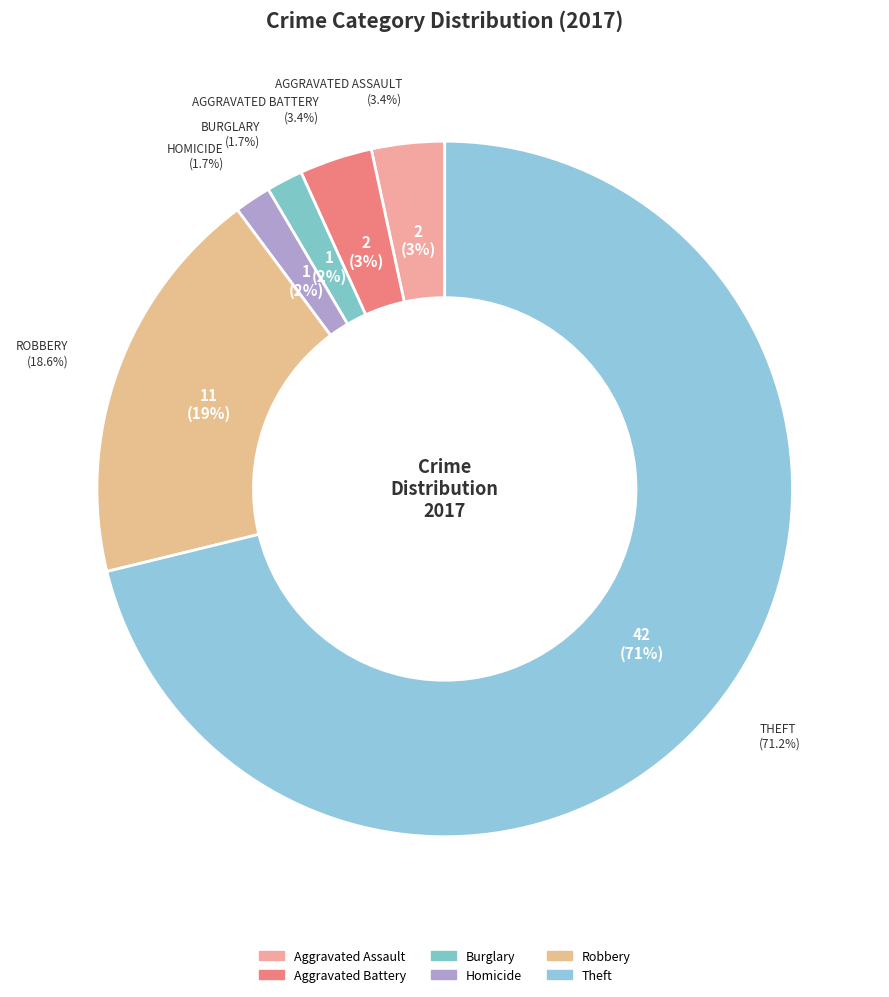

Is it true that Robbery is 19% of the pie?

True